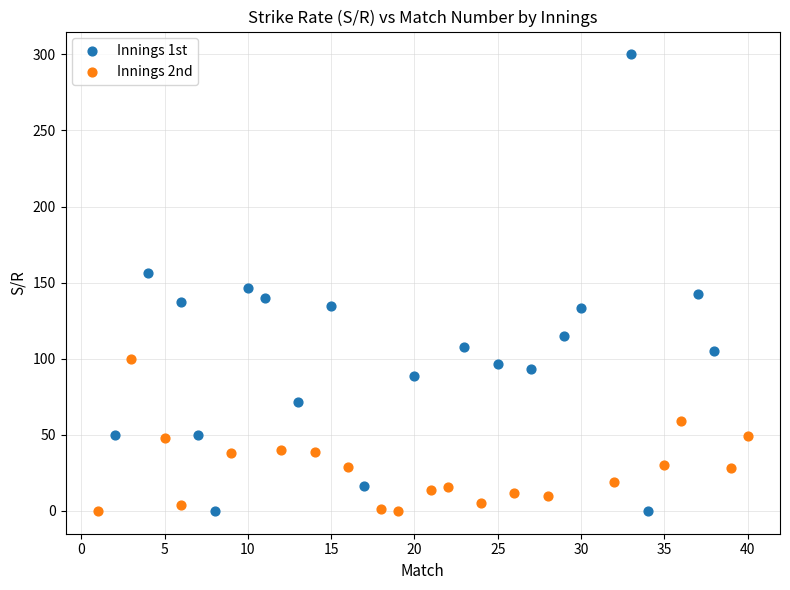

Which series contains the highest Y value?

Innings 1st